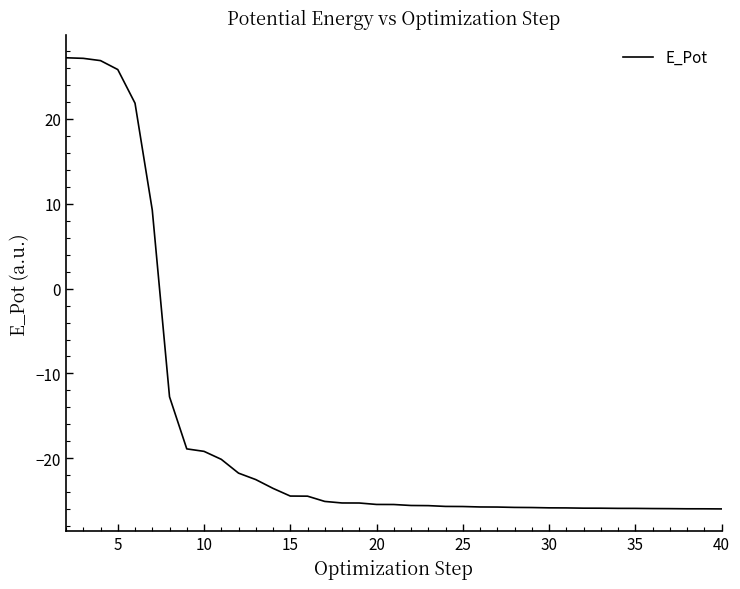

How many lines are shown in the chart?

1